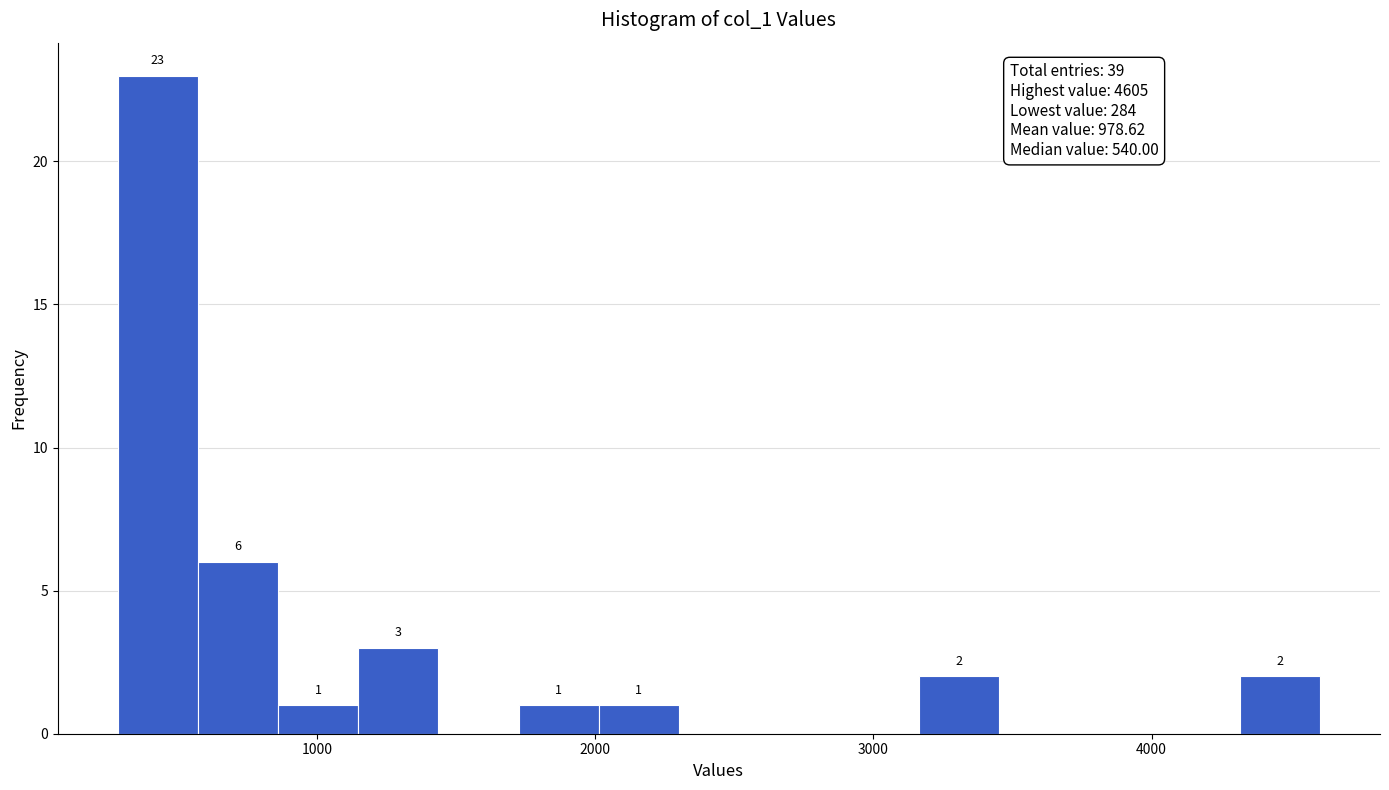

Around what value on the x-axis is the tallest bar? Give the approximate position of its centre, as read against the axis.

400